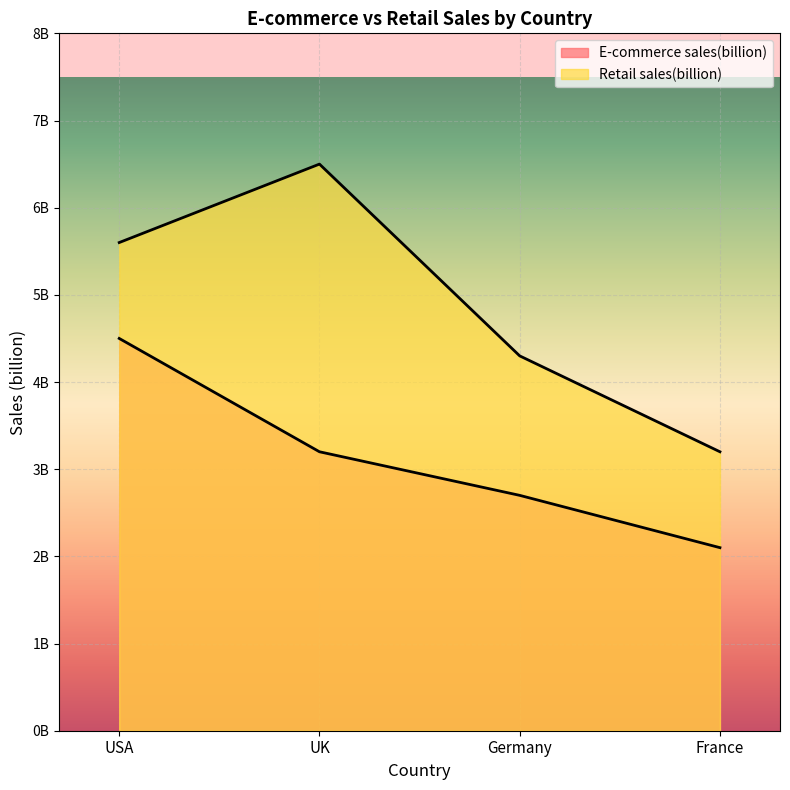

What is the label of the 3rd point from the left?

Germany